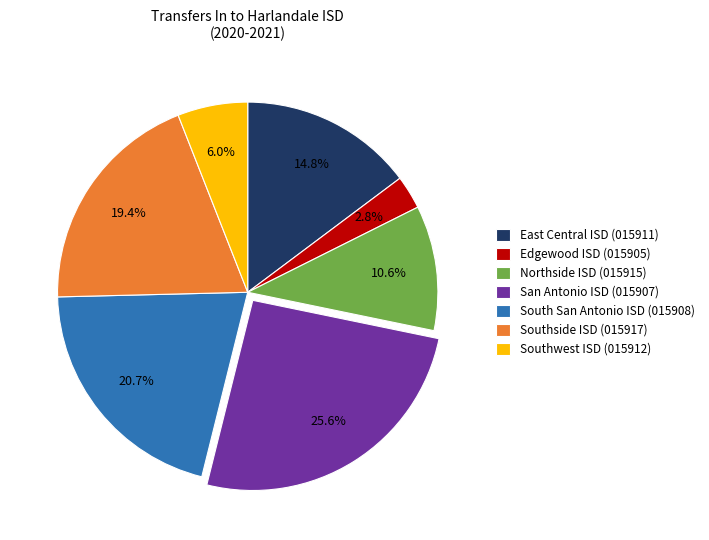

Which has a higher value, South San Antonio ISD (015908) or Southside ISD (015917)?

South San Antonio ISD (015908)